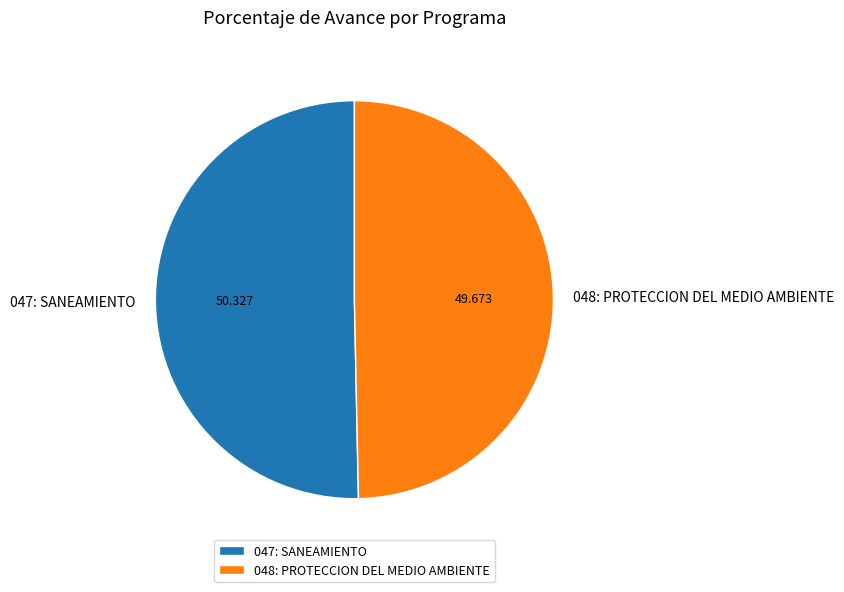

Is the sum of 047: SANEAMIENTO and 048: PROTECCION DEL MEDIO AMBIENTE greater than half?

Yes